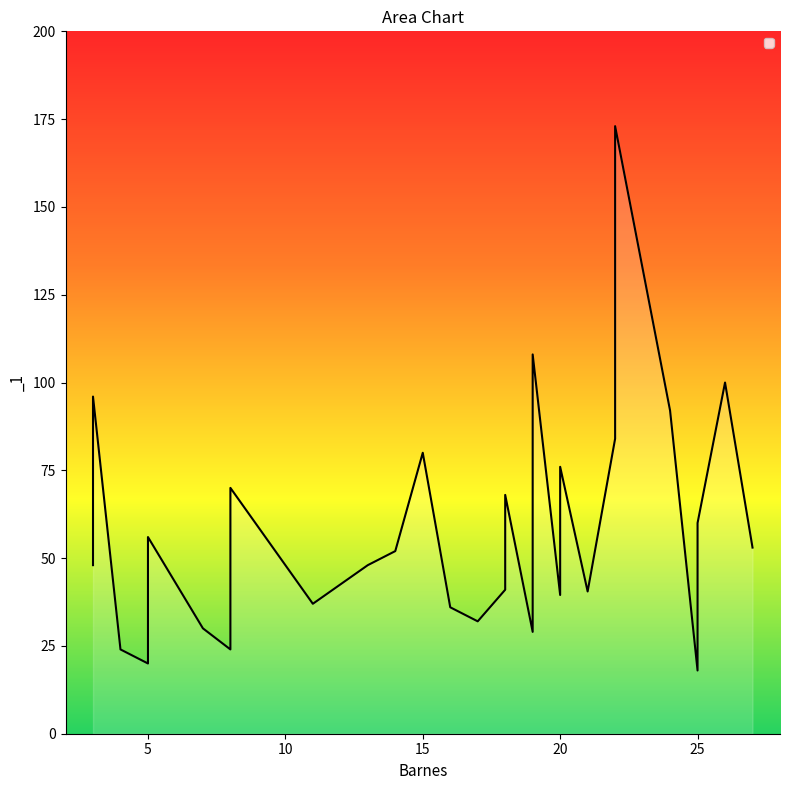

How many values are below 52?

14